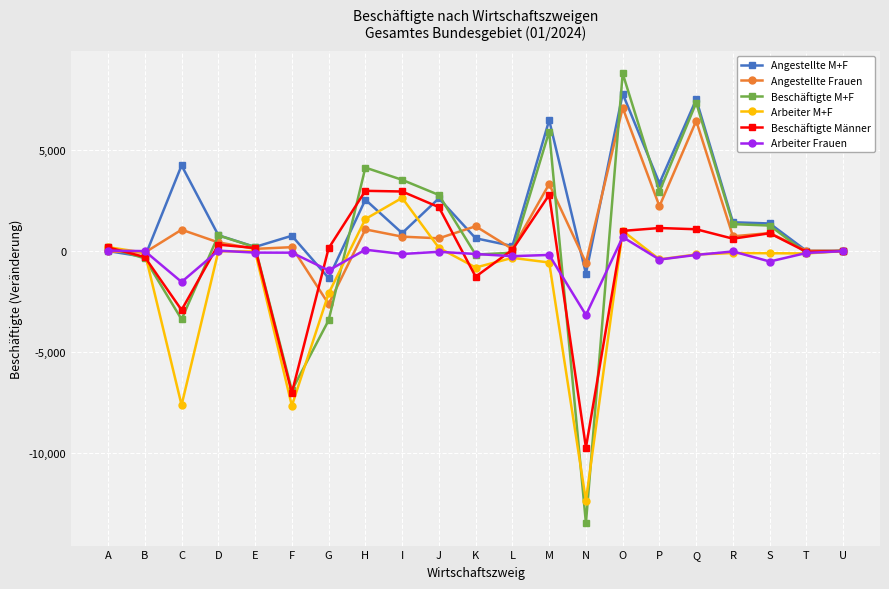

What is the difference between the highest and lowest values at P?

3769